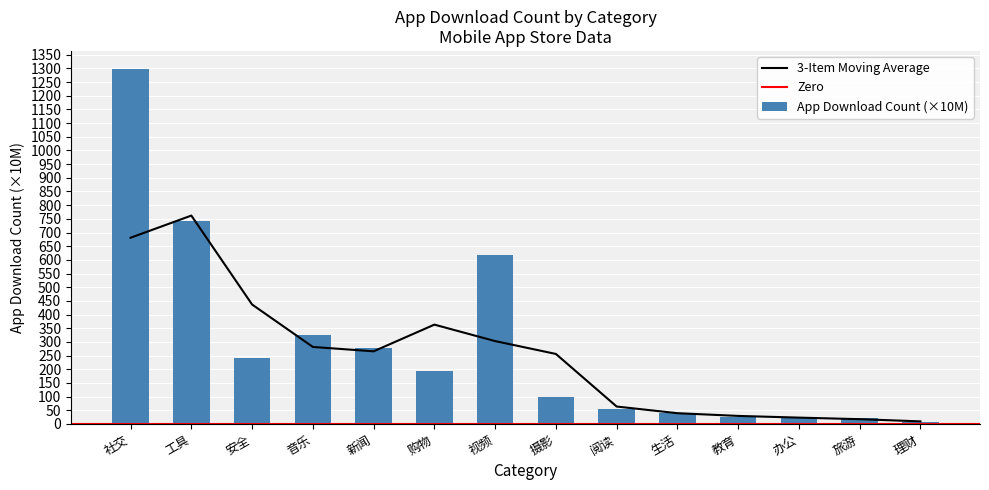

The value of App Download Count (×10M) at 新闻 is 396.4. True or false?

False